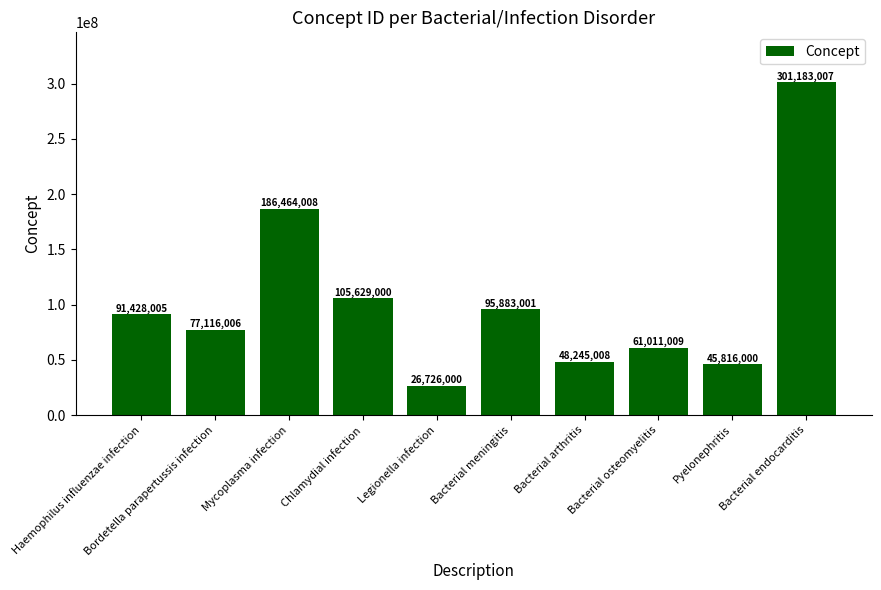

The value at Bordetella parapertussis infection is 107719932. True or false?

False